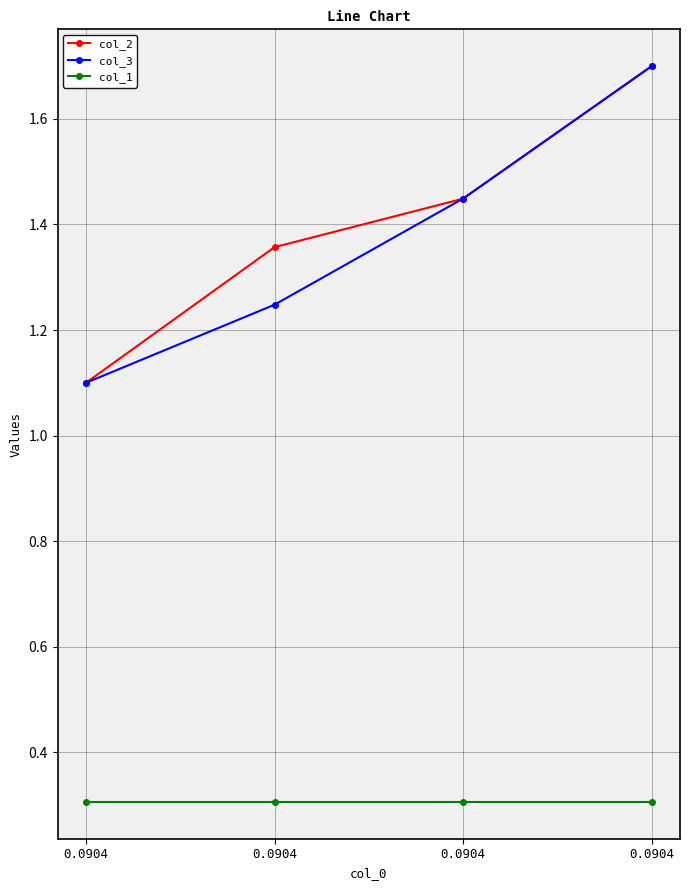

The col_2 series shows 1.7 at 0.0904. True or false?

True